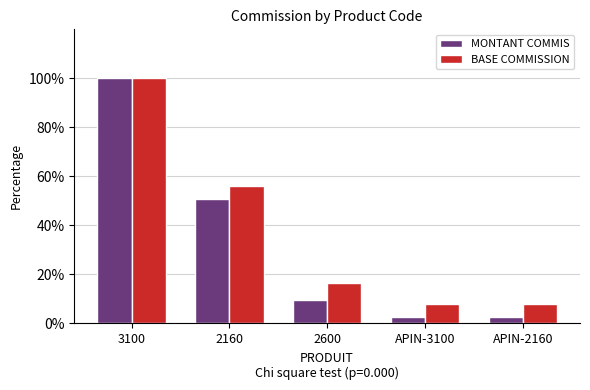

What are all the series names shown in the legend?

MONTANT COMMIS, BASE COMMISSION